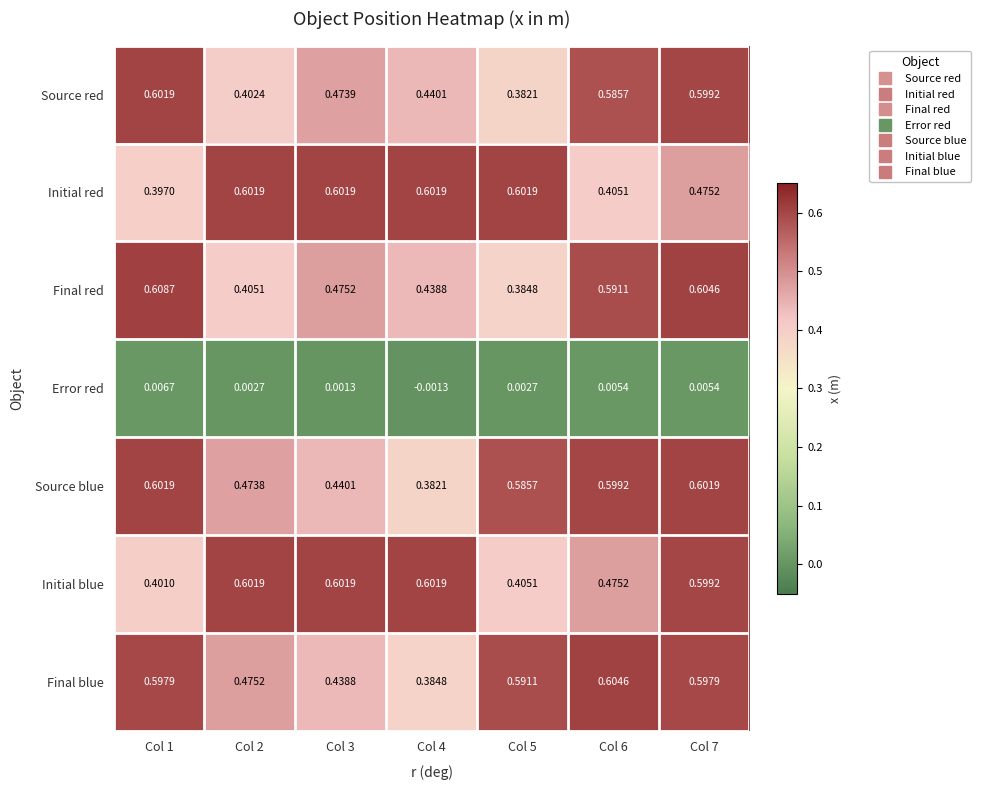

Which series changed the most between Col 1 and Col 7?

Initial blue